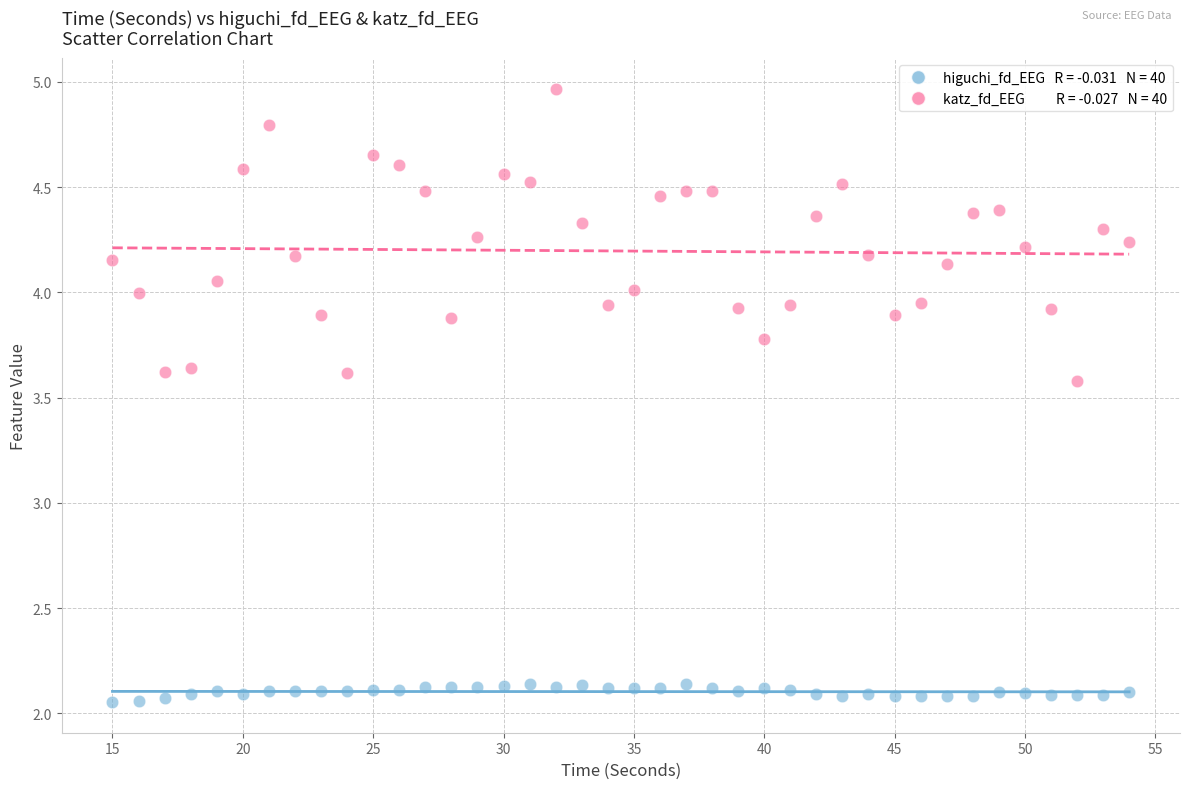

Across all data points, what is the range of Y values (max minus min)?

2.9